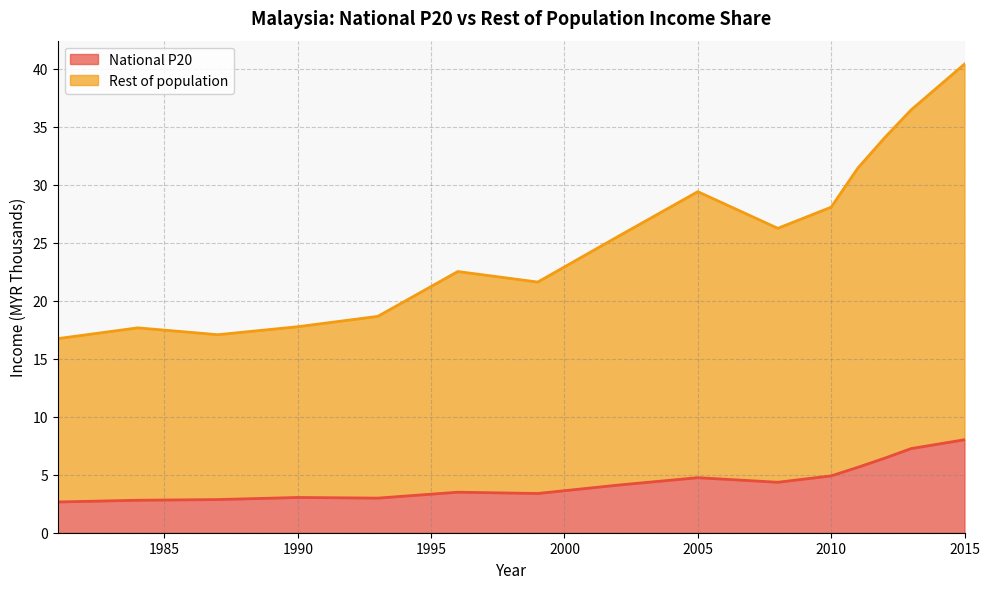

What is the difference between the National P20 values at 2015 and 1990?

5.0